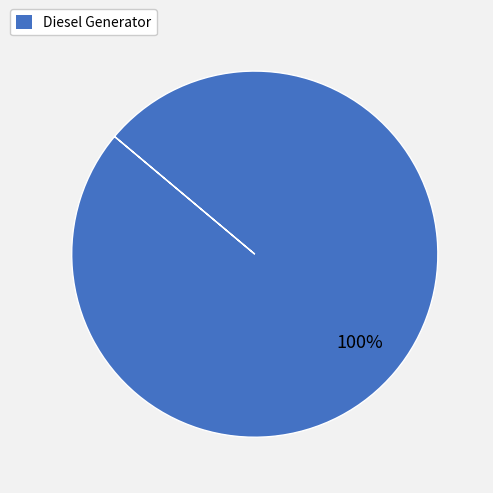

Is there a majority slice in this chart?

Yes